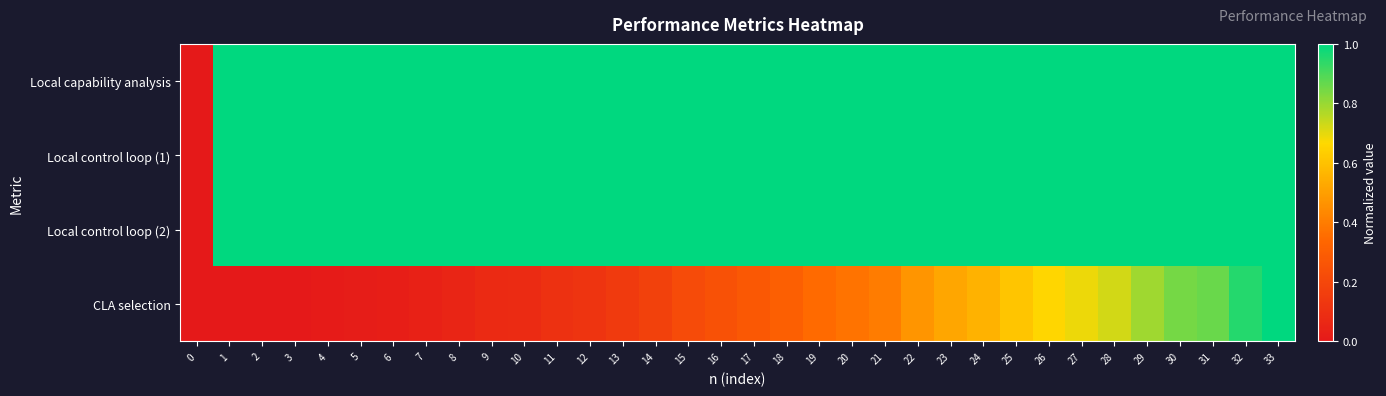

Reading left to right, list all the values displayed in this chart.

row_0: 0=0.0	1=1.0	2=1.0	3=1.0	4=1.0	5=1.0	6=1.0	7=1.0	8=1.0	9=1.0	10=1.0	11=1.0	12=1.0	13=1.0	14=1.0	15=1.0	16=1.0	17=1.0	18=1.0	19=1.0	20=1.0	21=1.0	22=1.0	23=1.0	24=1.0	25=1.0	26=1.0	27=1.0	28=1.0	29=1.0	30=1.0	31=1.0	32=1.0	33=1.0
row_1: 0=0.0	1=1.0	2=1.0	3=1.0	4=1.0	5=1.0	6=1.0	7=1.0	8=1.0	9=1.0	10=1.0	11=1.0	12=1.0	13=1.0	14=1.0	15=1.0	16=1.0	17=1.0	18=1.0	19=1.0	20=1.0	21=1.0	22=1.0	23=1.0	24=1.0	25=1.0	26=1.0	27=1.0	28=1.0	29=1.0	30=1.0	31=1.0	32=1.0	33=1.0
row_2: 0=0.0	1=1.0	2=1.0	3=1.0	4=1.0	5=1.0	6=1.0	7=1.0	8=1.0	9=1.0	10=1.0	11=1.0	12=1.0	13=1.0	14=1.0	15=1.0	16=1.0	17=1.0	18=1.0	19=1.0	20=1.0	21=1.0	22=1.0	23=1.0	24=1.0	25=1.0	26=1.0	27=1.0	28=1.0	29=1.0	30=1.0	31=1.0	32=1.0	33=1.0
row_3: 0=0.0	1=0.0	2=0.0	3=0.0	4=0.0	5=0.0	6=0.0	7=0.0	8=0.1	9=0.1	10=0.1	11=0.1	12=0.1	13=0.1	14=0.2	15=0.2	16=0.2	17=0.3	18=0.3	19=0.3	20=0.4	21=0.4	22=0.5	23=0.5	24=0.6	25=0.6	26=0.7	27=0.7	28=0.7	29=0.8	30=0.8	31=0.9	32=1.0	33=1.0